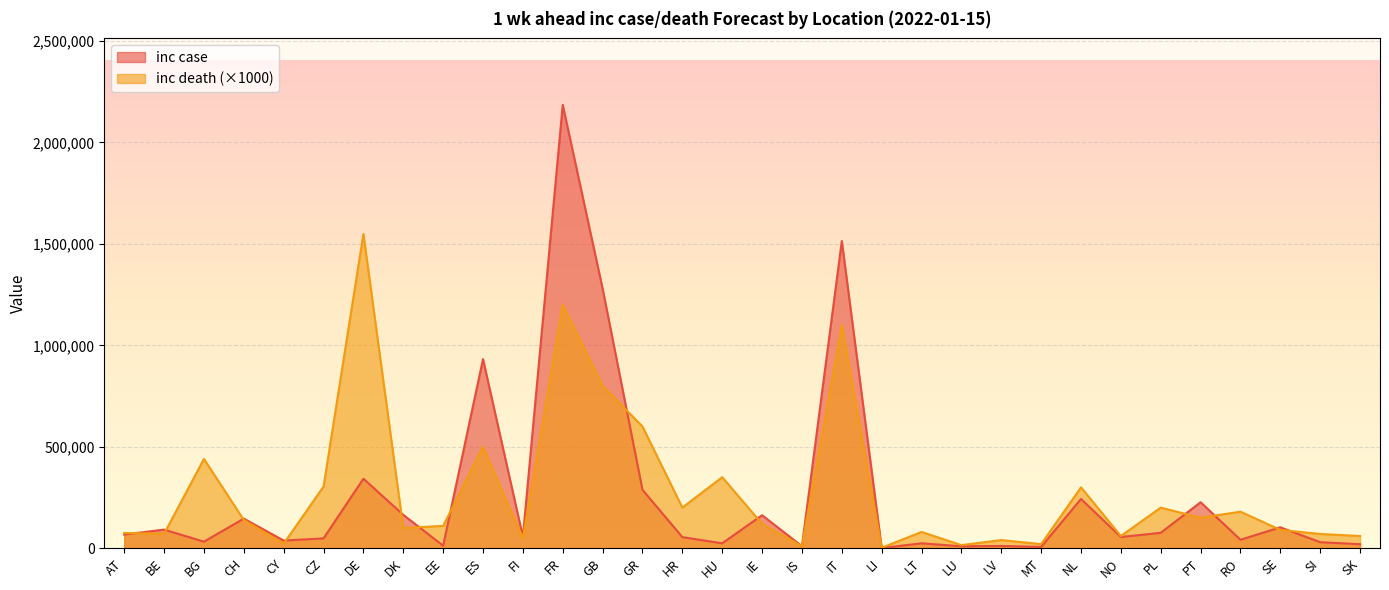

What is the value of the inc case point at the 20th from the left?

483